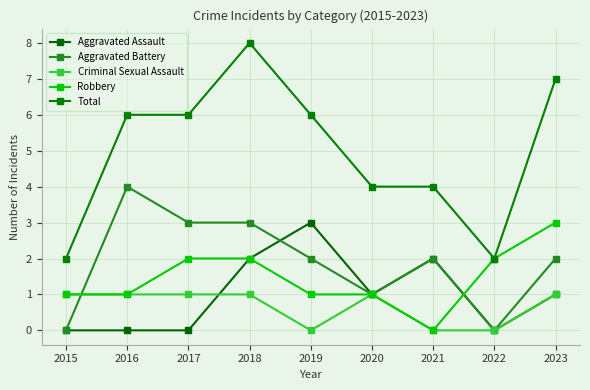

How many data points in Total are less than 6?

4